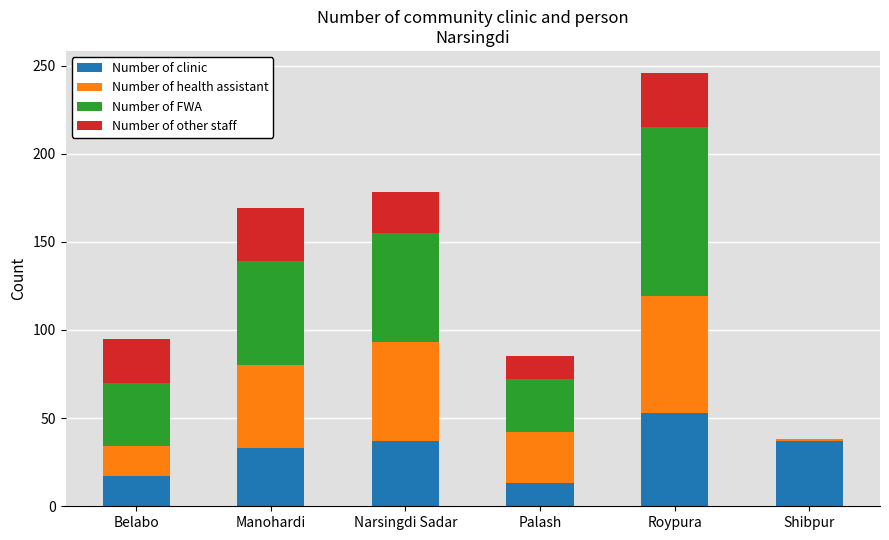

Which category has the highest value in the Number of clinic series?

Roypura